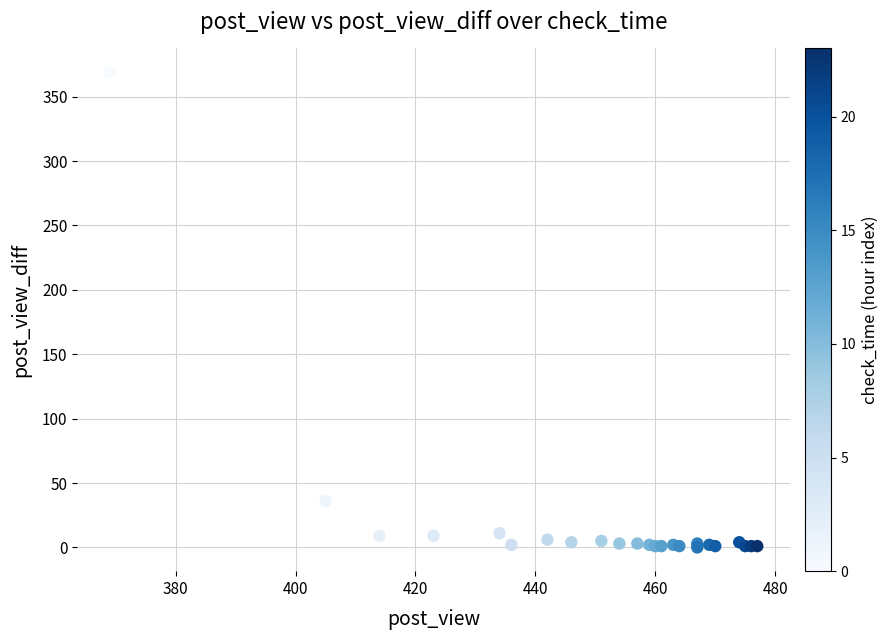

What Y value in the scatter plot is closest to 184?

36